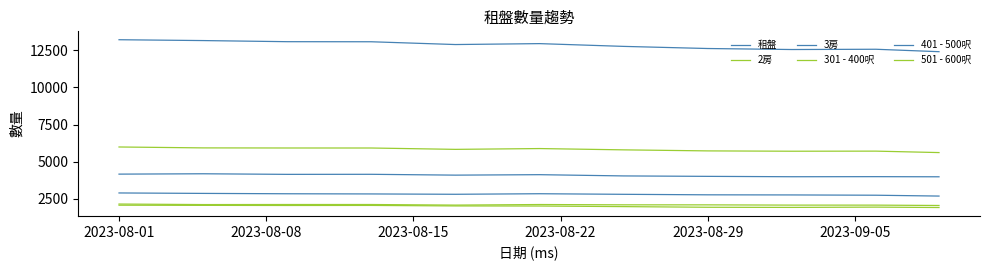

Does the chart have visible grid lines?

No